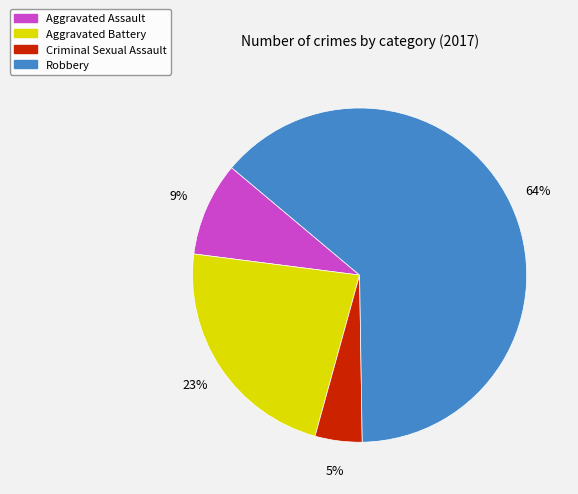

To the nearest percent, what is the difference between the Aggravated Battery and Aggravated Assault slice percentages?

14%